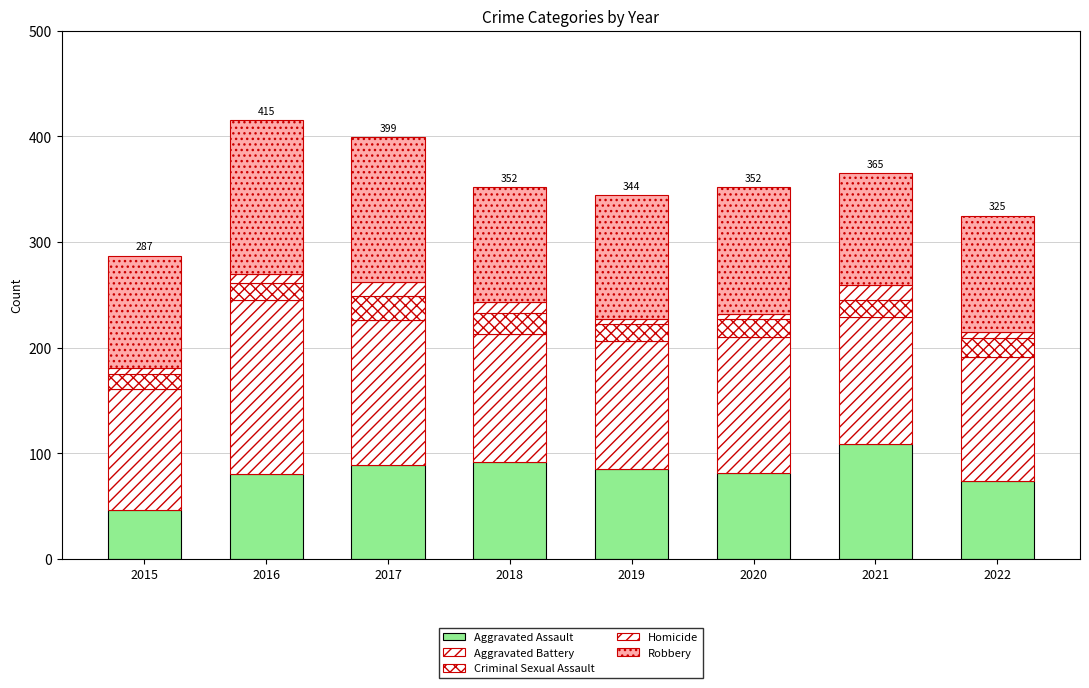

Are the bars grouped side by side (vs. stacked)?

No